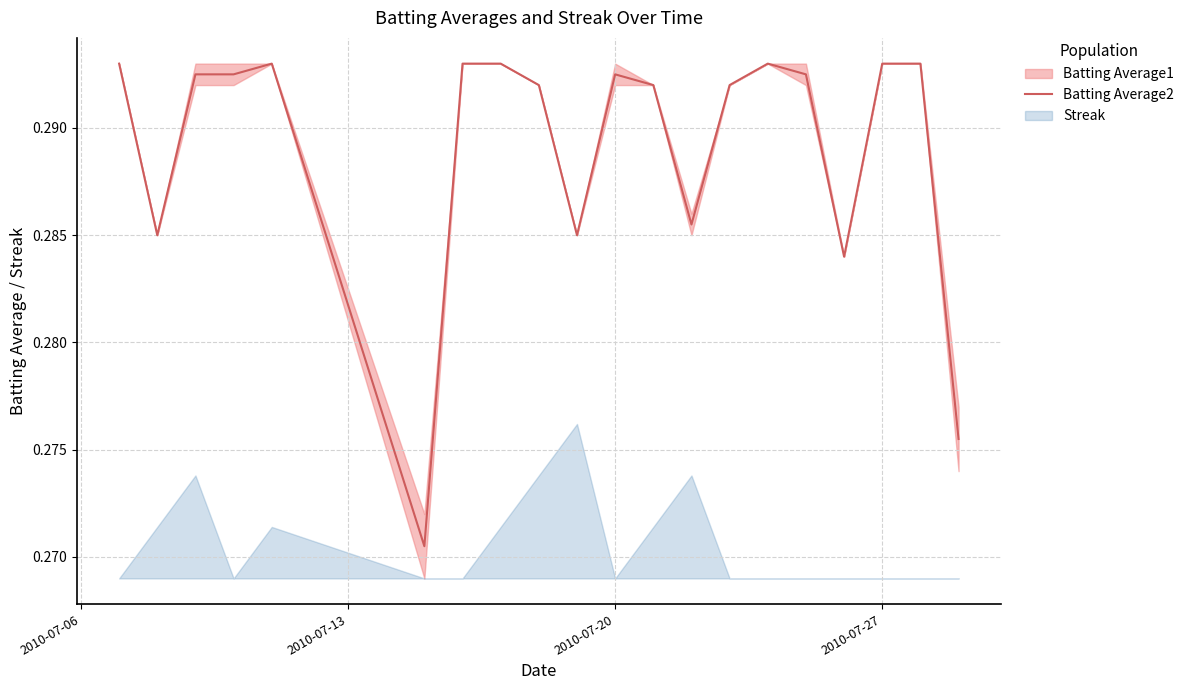

What is the greatest value displayed?

0.3